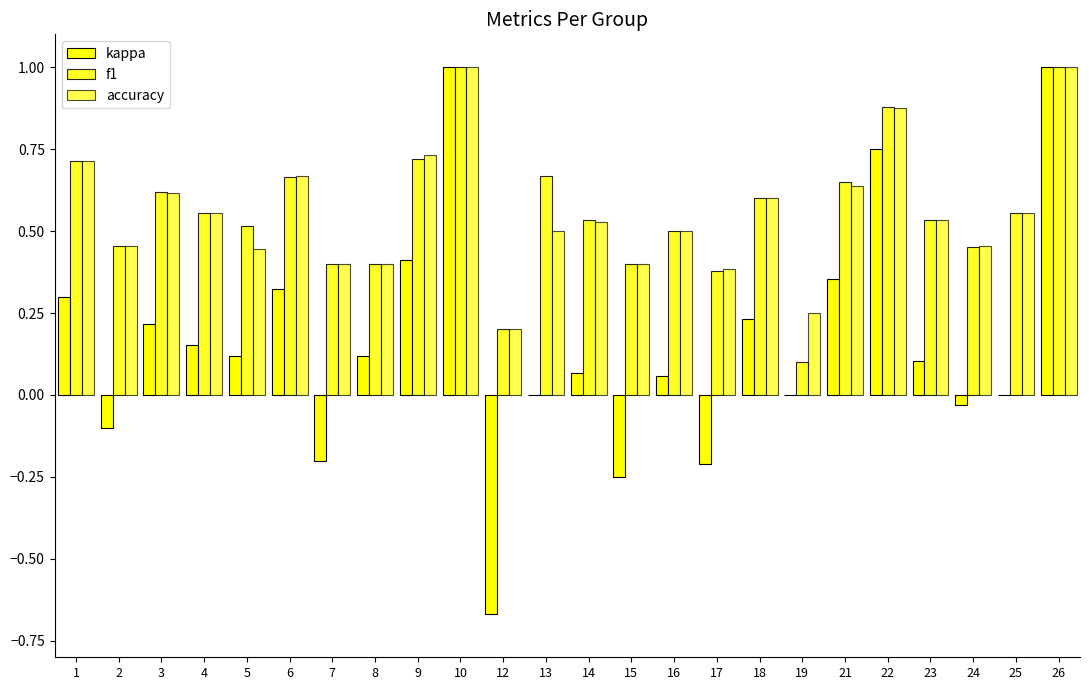

Are the bars grouped side by side (vs. stacked)?

Yes